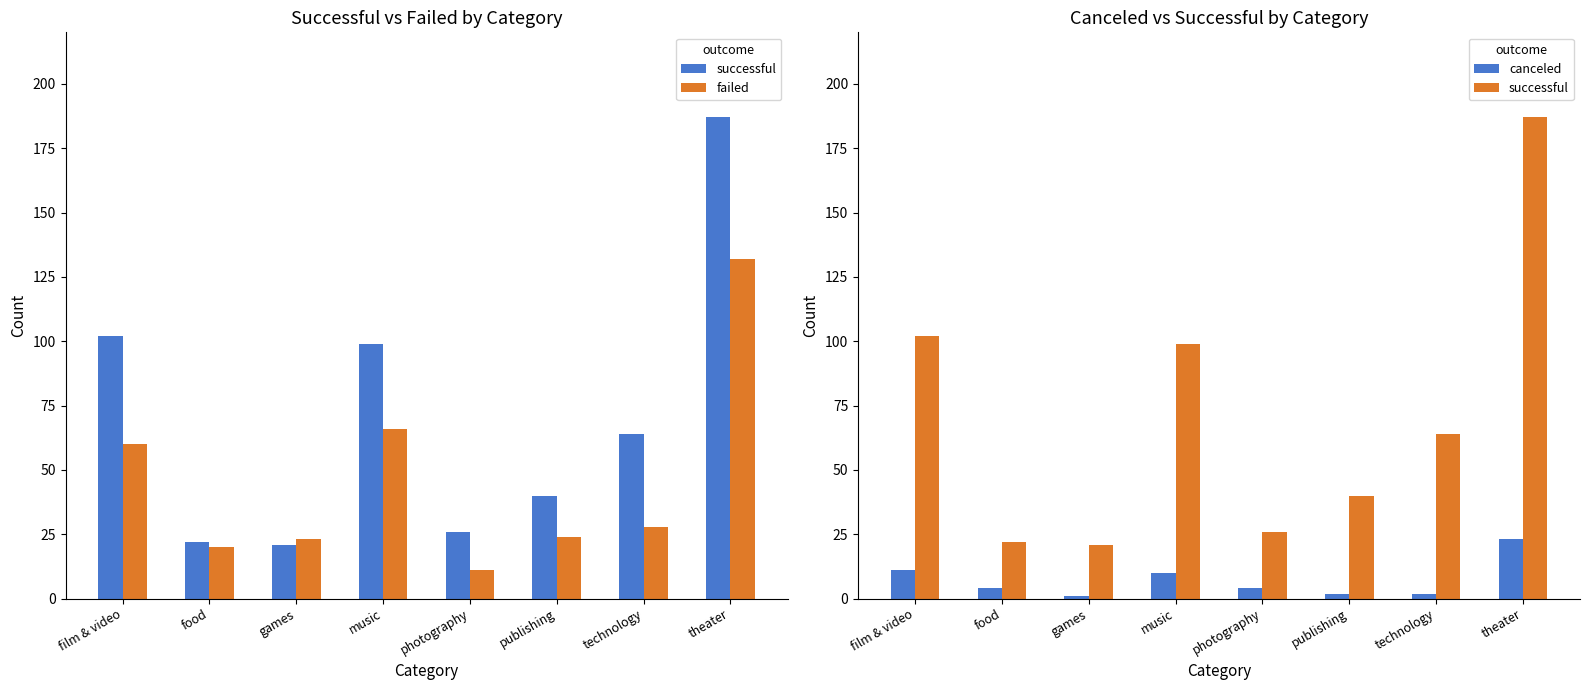

Which category has the lowest value across all series?

games